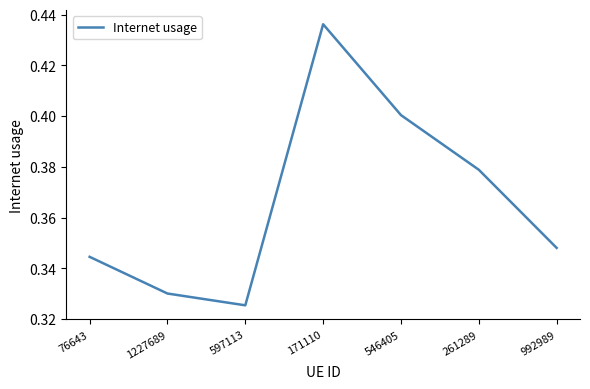

At which category does the data reach its first local peak?

171110